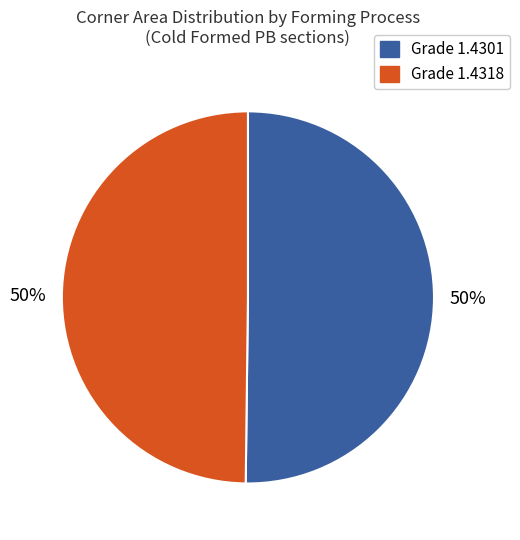

To the nearest percent, what is the average slice percentage?

50%